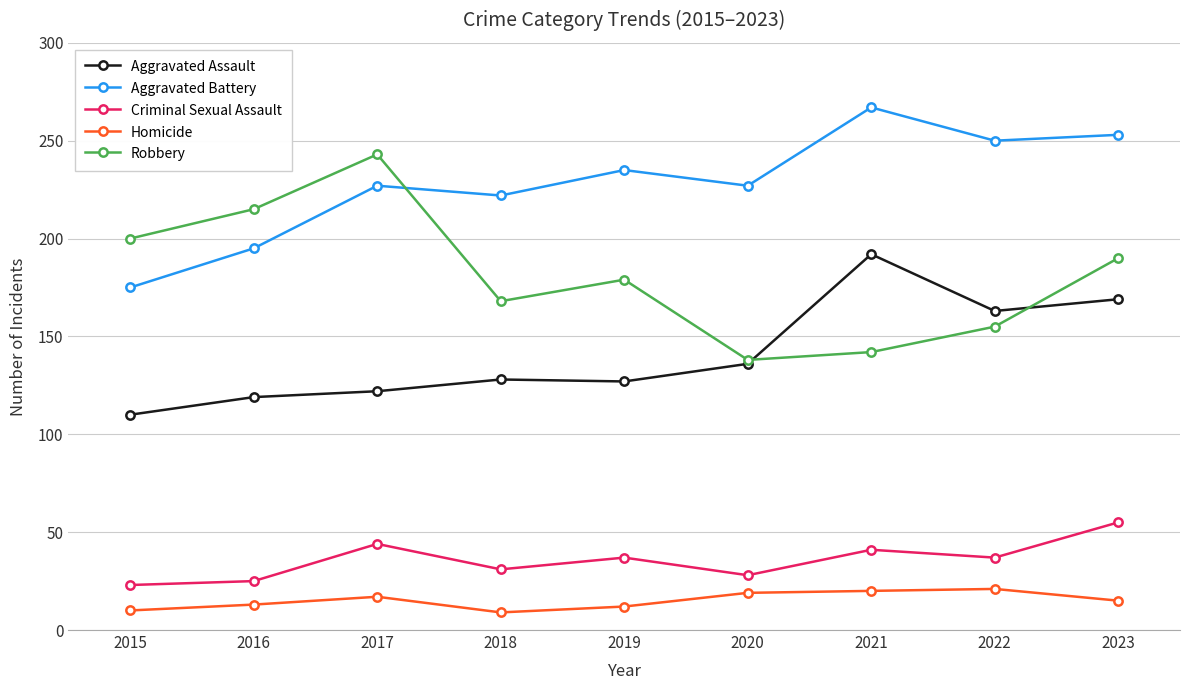

Does the chart display data point markers on the line(s)?

Yes